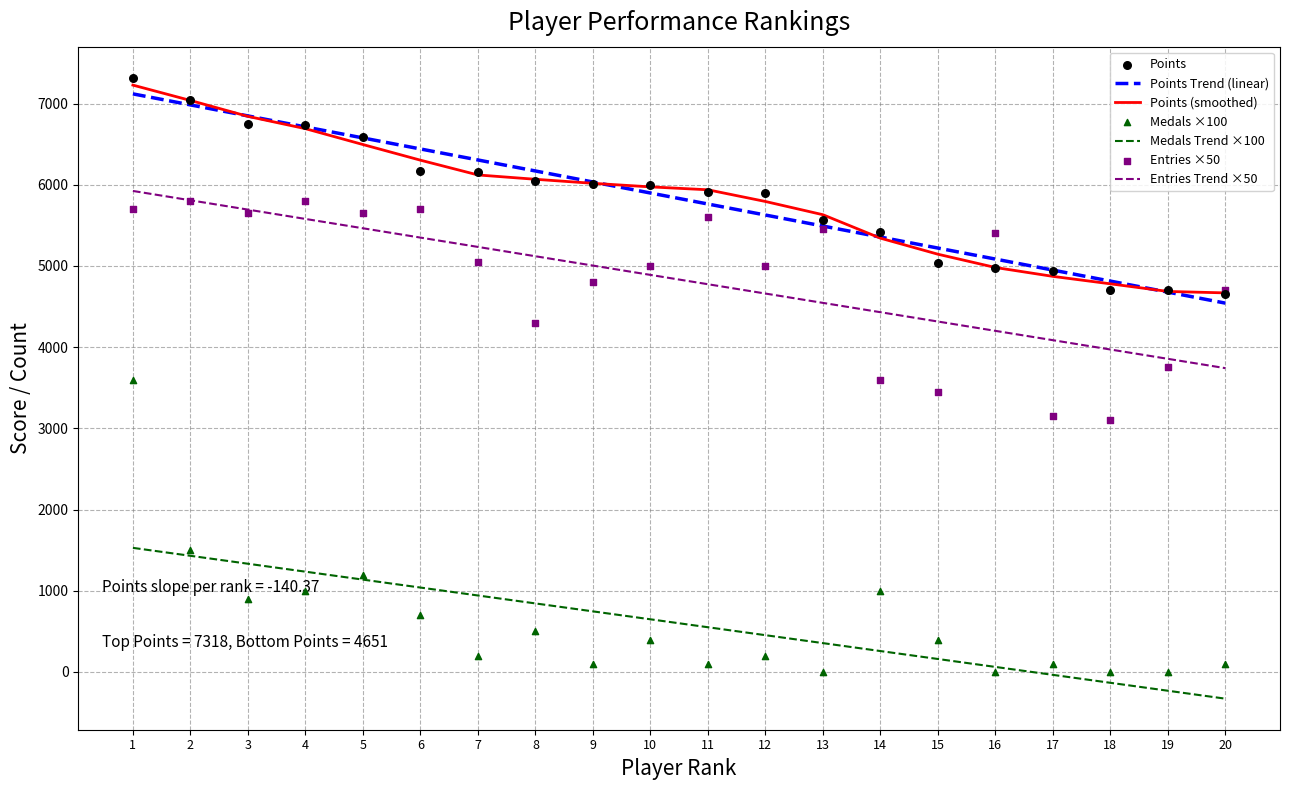

Which series has the largest total across all categories?

Points